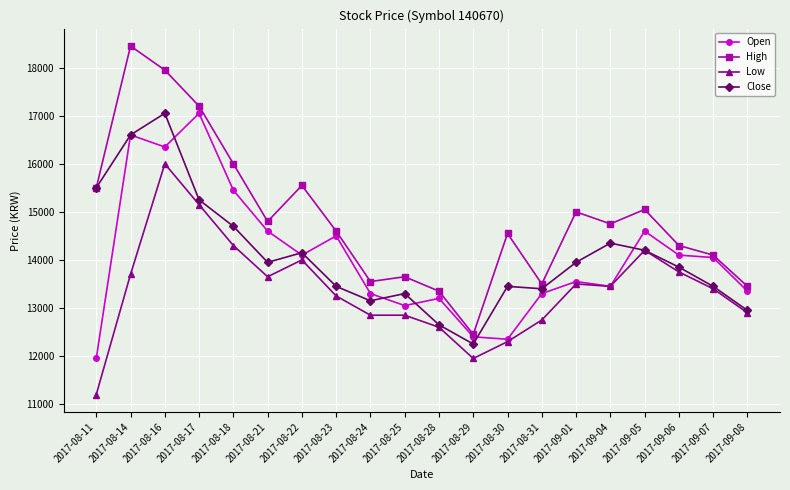

True or false: Low and High intersect in this chart.

False